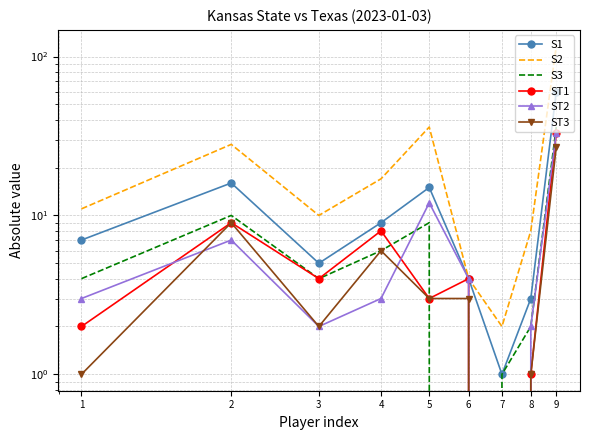

How many values in the ST1 series exceed 4?

3